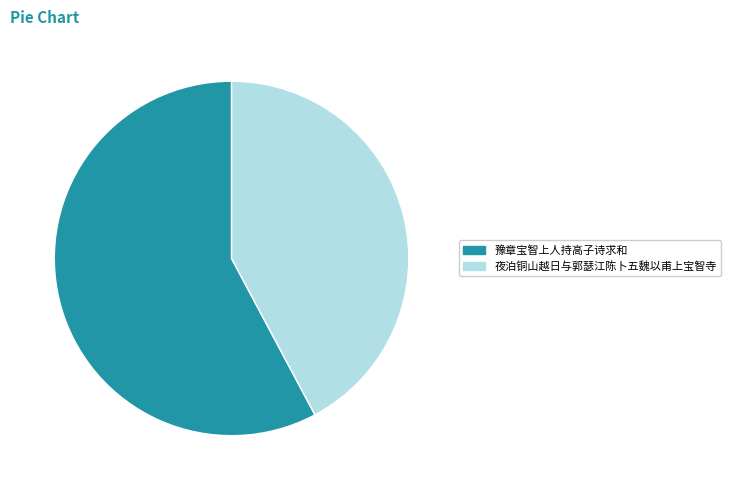

The 豫章宝智上人持高子诗求和 slice represents 46% of the pie. True or false?

False